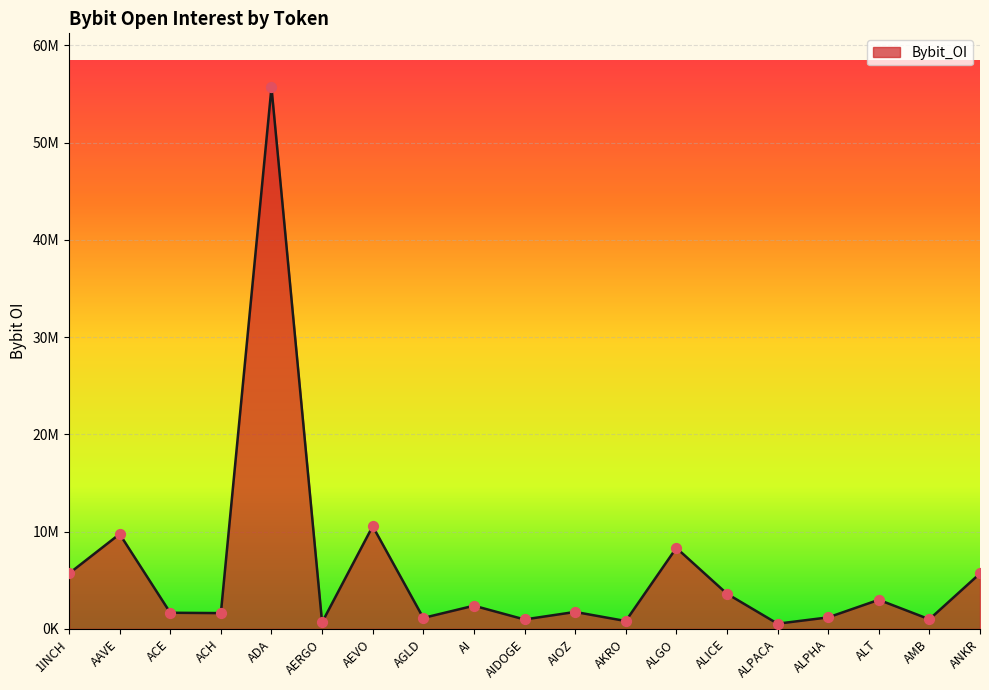

Does the chart have visible grid lines?

Yes